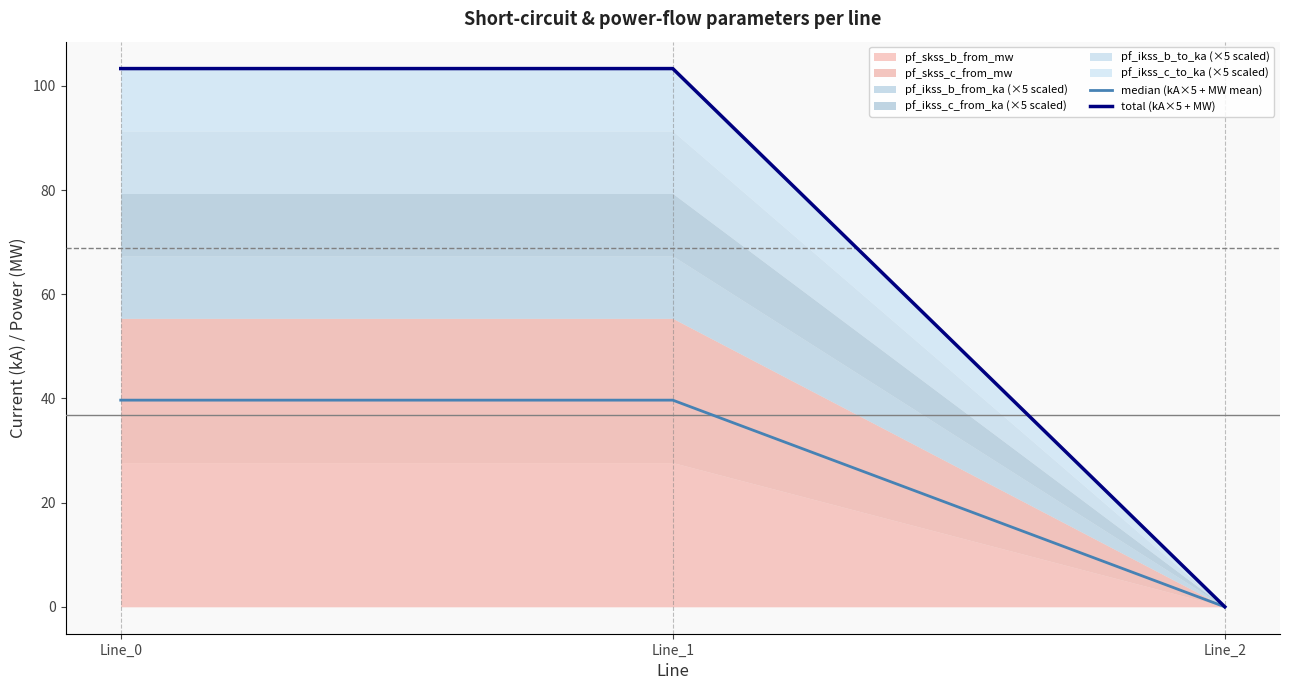

Reading left to right, extract all data points from this chart.

median (kA×5 + MW mean): Line_0=39.7	Line_1=39.7	Line_2=0.0
total (kA×5 + MW): Line_0=103.3	Line_1=103.3	Line_2=0.0